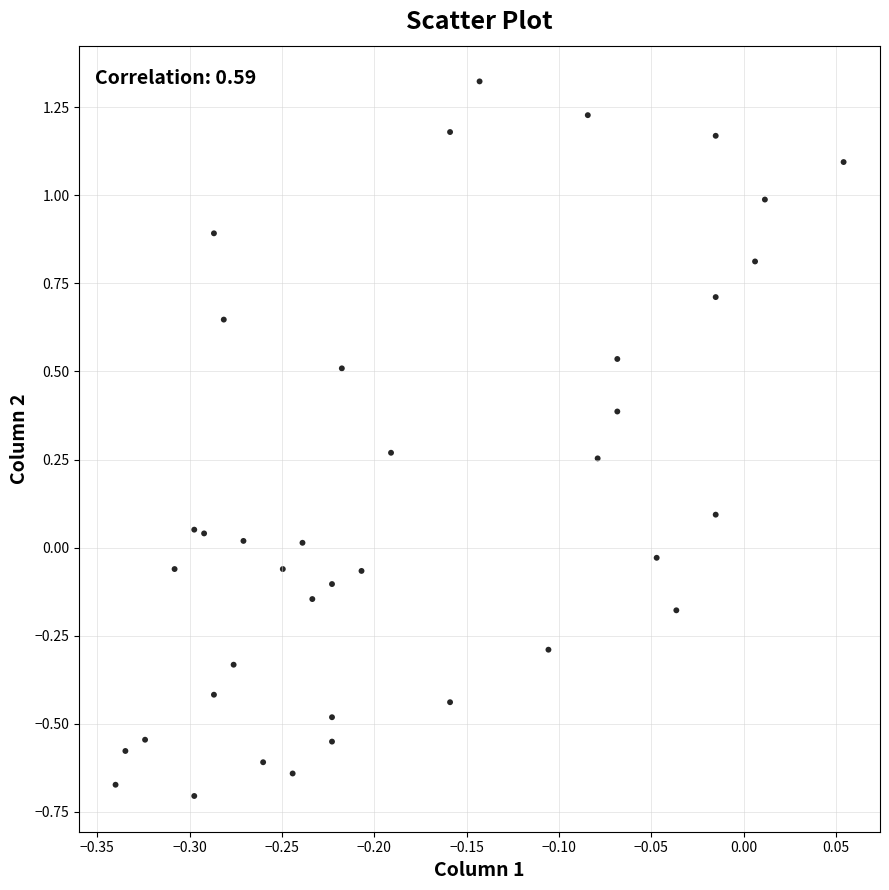

What is the range of Y values (max minus min)?

2.0